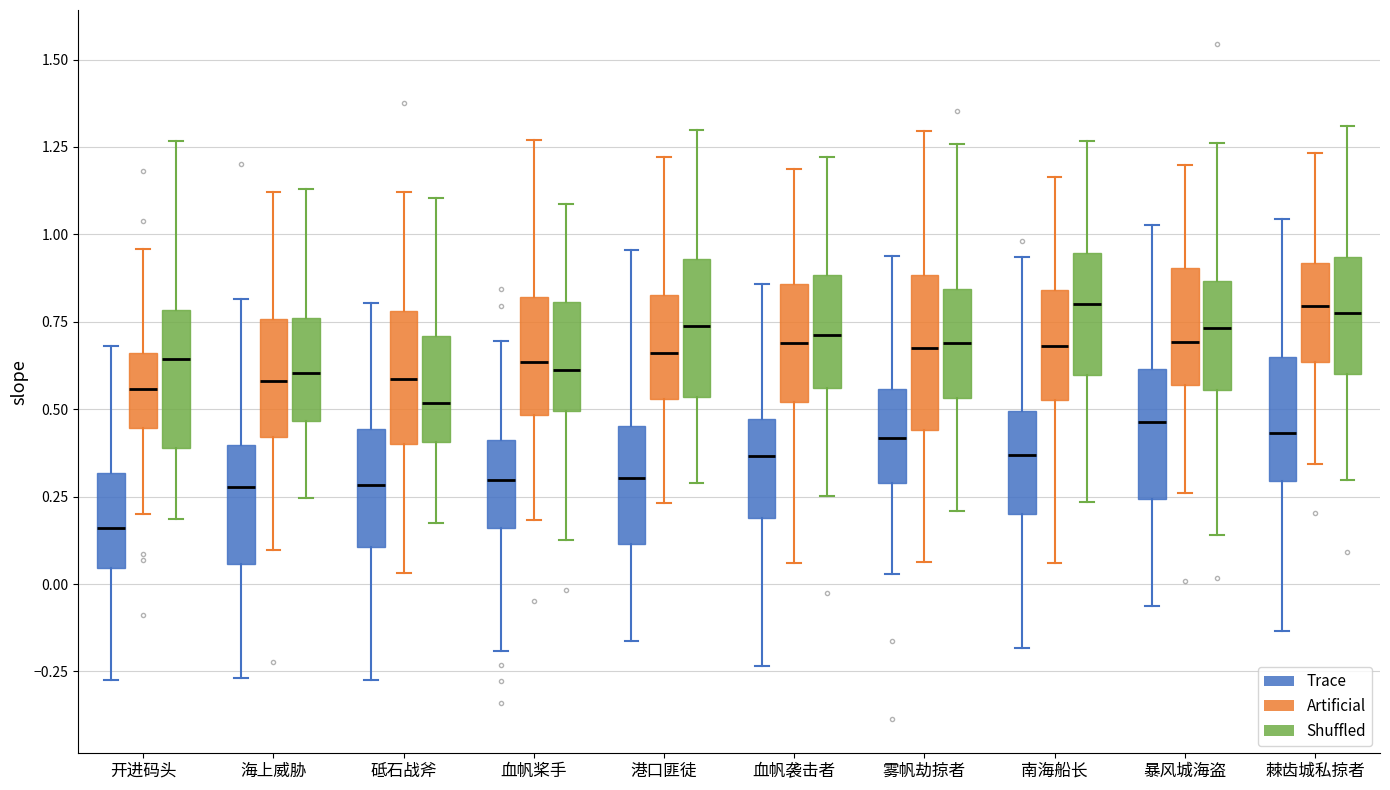

Which box has the lowest median line?

开进码头 (Trace)